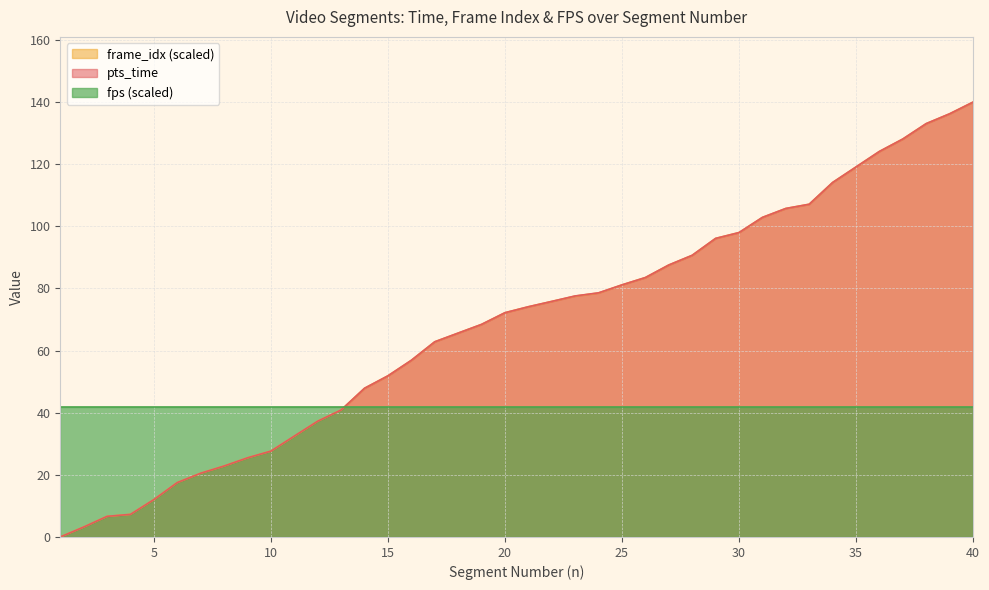

What is the maximum value shown in the chart?

140.0